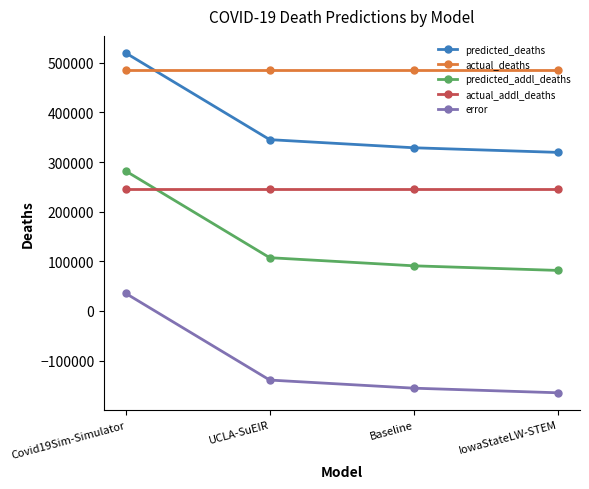

Rank the series at UCLA-SuEIR from lowest to highest value.

error, predicted_addl_deaths, actual_addl_deaths, predicted_deaths, actual_deaths